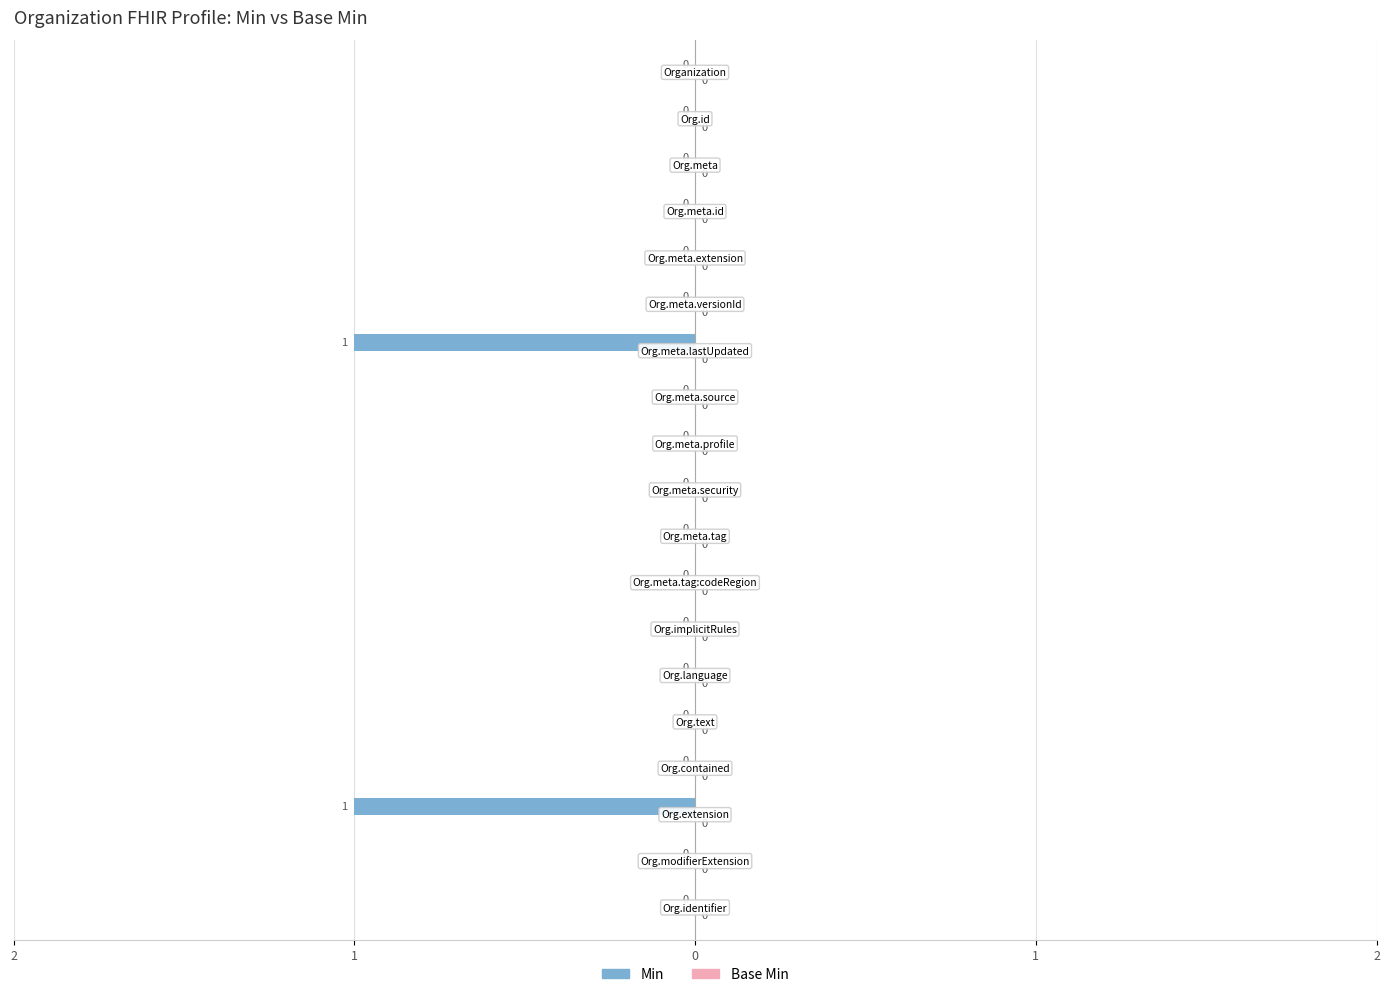

What position from the left is Organization.modifierExtension?

18